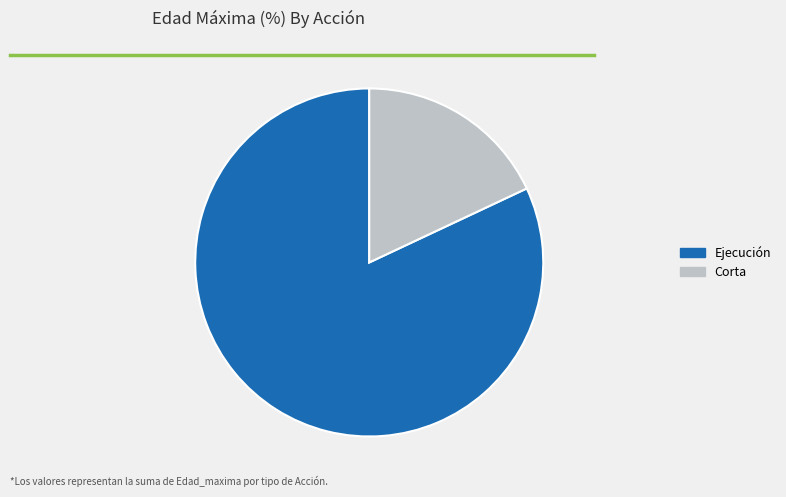

Is Corta the majority of the pie?

No